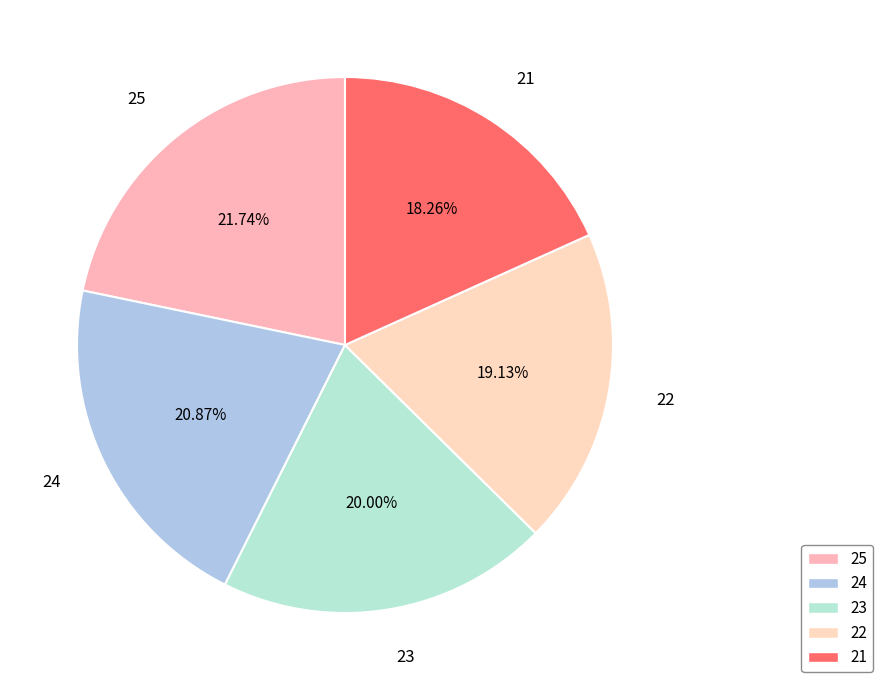

Is it true that 22 is 19% of the pie?

True